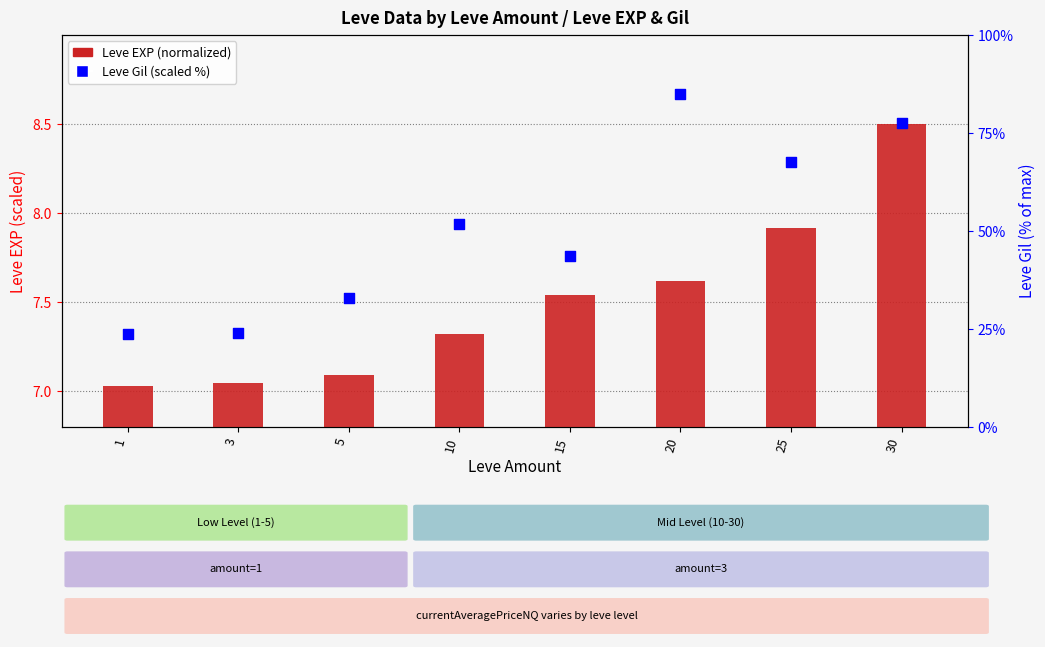

Which series has the largest total across all categories?

Leve Gil (scaled %)